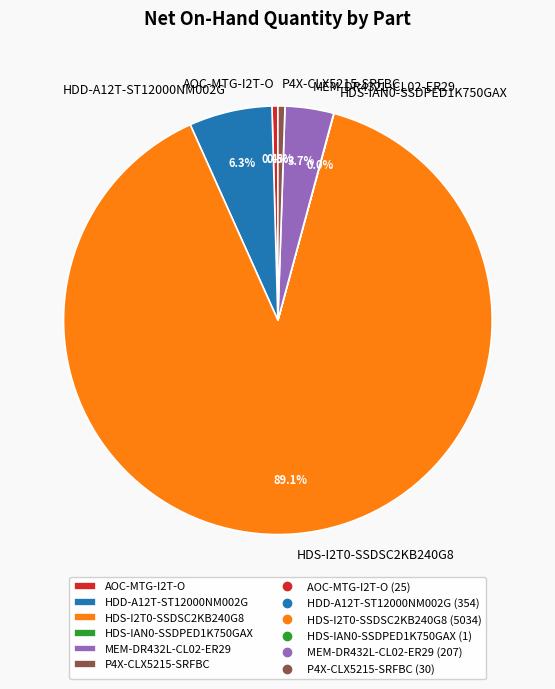

Which has a higher value, P4X-CLX5215-SRFBC or MEM-DR432L-CL02-ER29?

MEM-DR432L-CL02-ER29